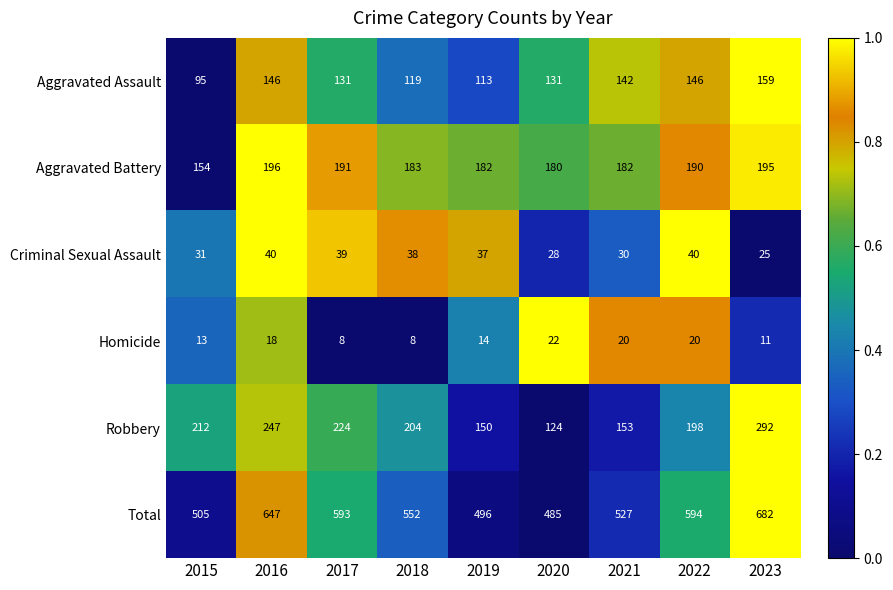

How many series are shown in this chart?

6